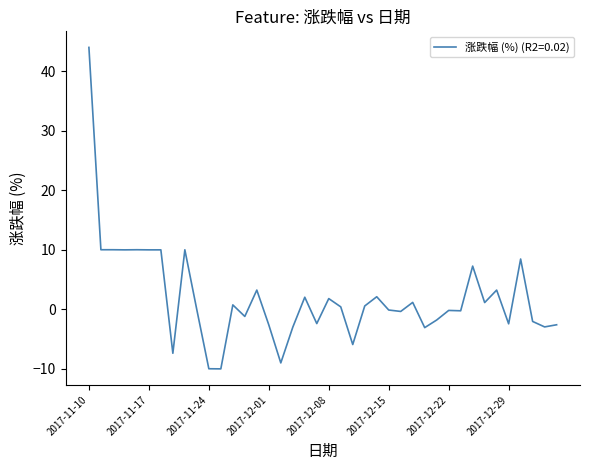

True or false: there are more than 1 points higher than both neighbors.

True